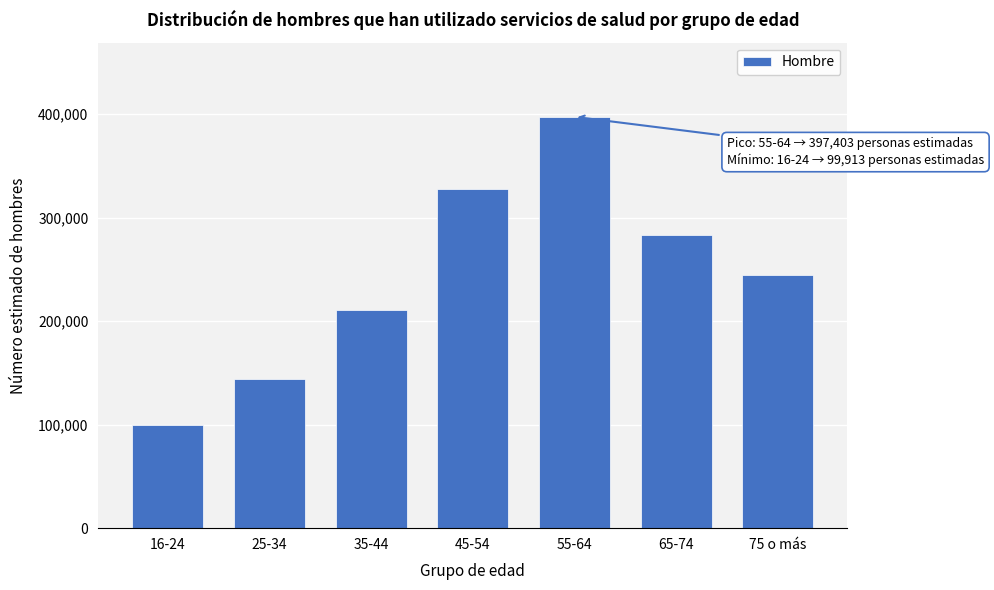

Reading left to right, what are all the values shown in this chart?

16-24=99913	25-34=143654	35-44=210309	45-54=327224	55-64=397403	65-74=282870	75 o más=244253